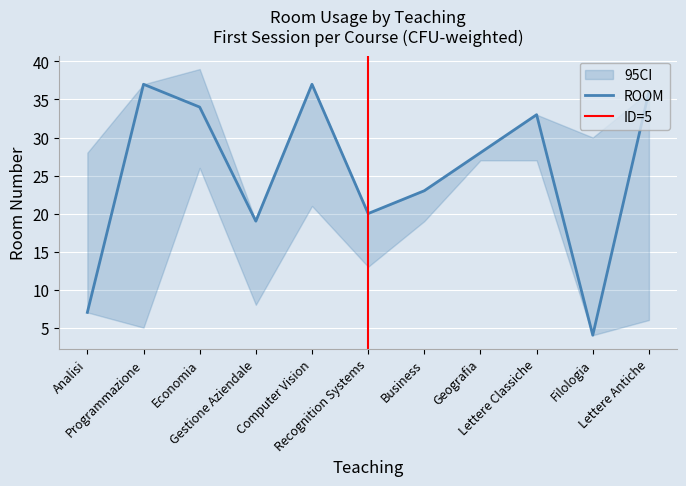

What is the label of the 9th point from the left?

Lettere Classiche